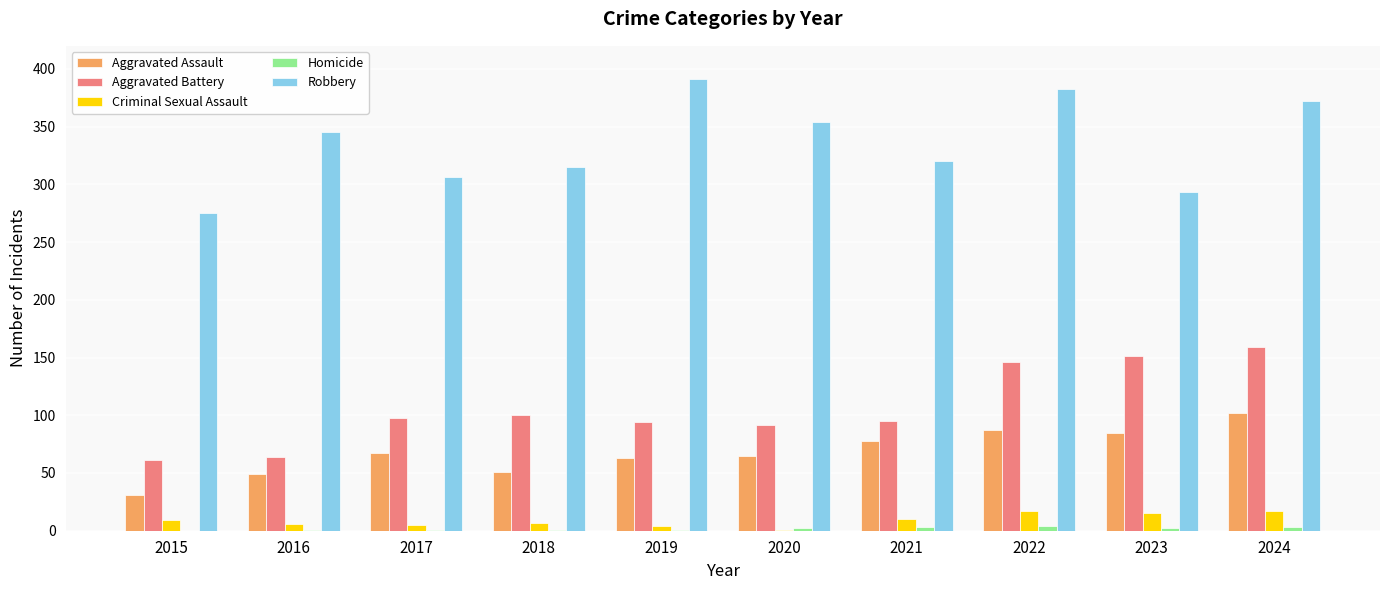

Between 2018 and 2022, which series saw the biggest shift?

Robbery